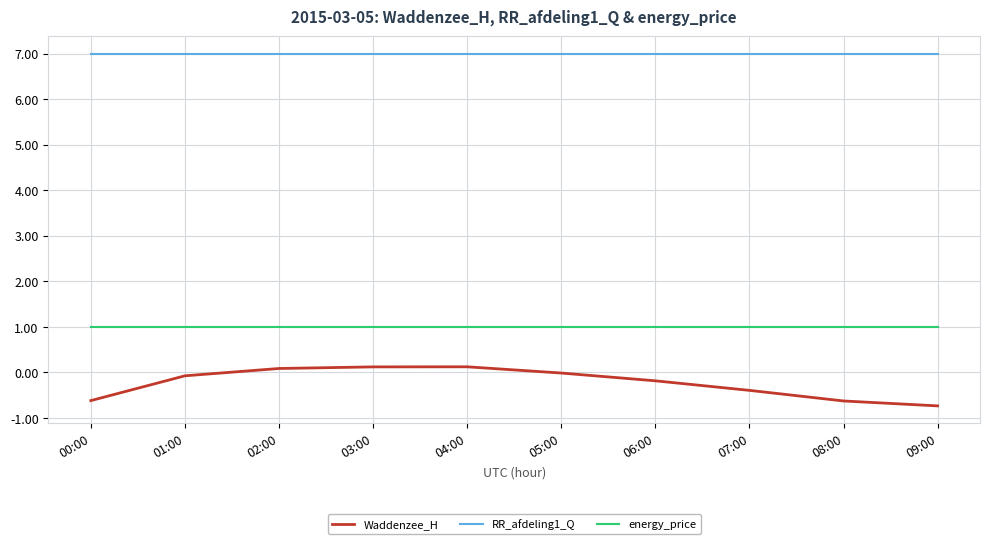

Is this an area chart (filled region under the line)?

No